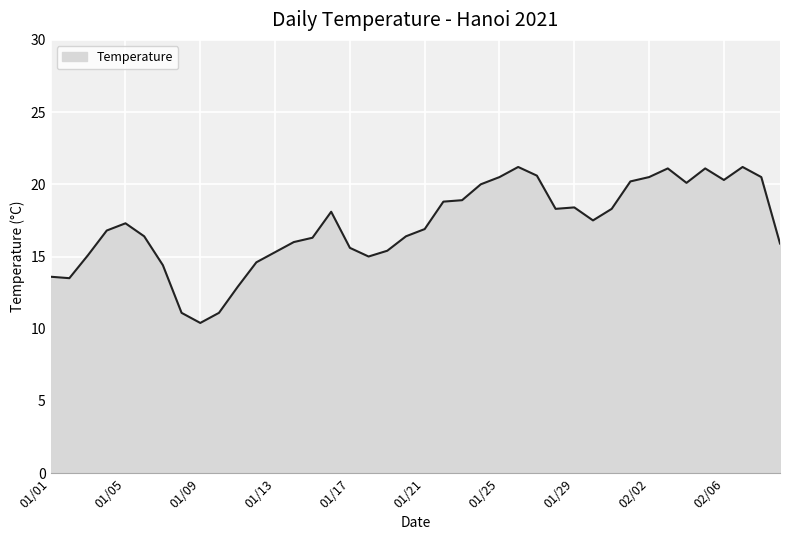

What is the difference between the maximum and minimum values?

10.8